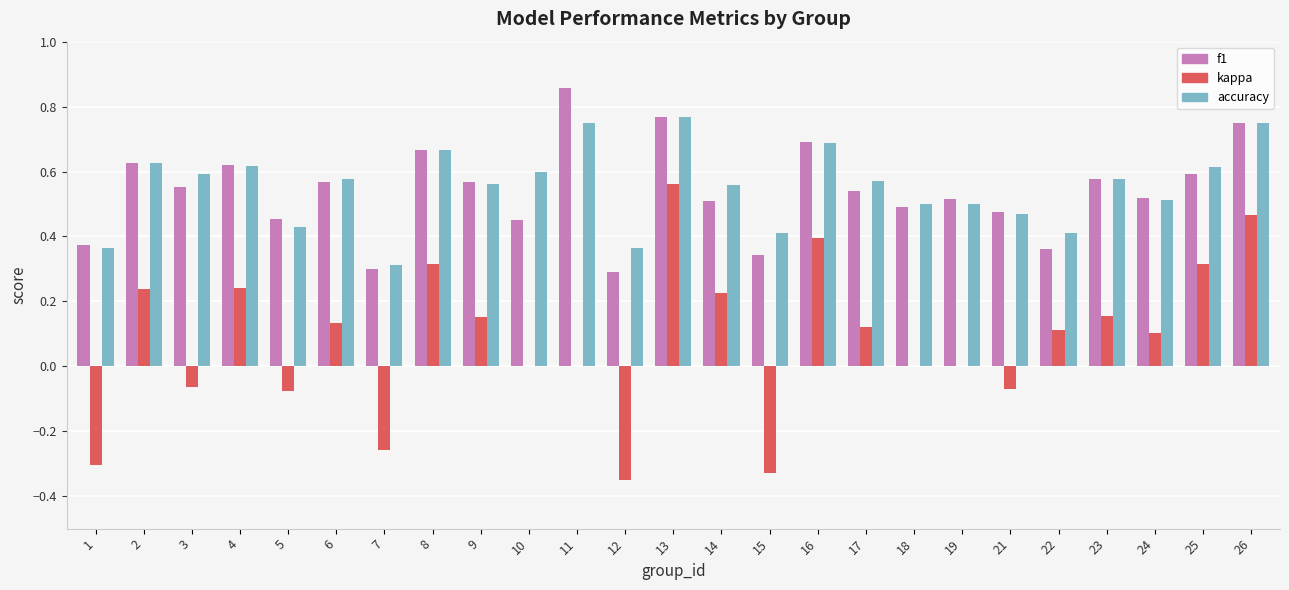

What is the total value across all series at 14?

1.3